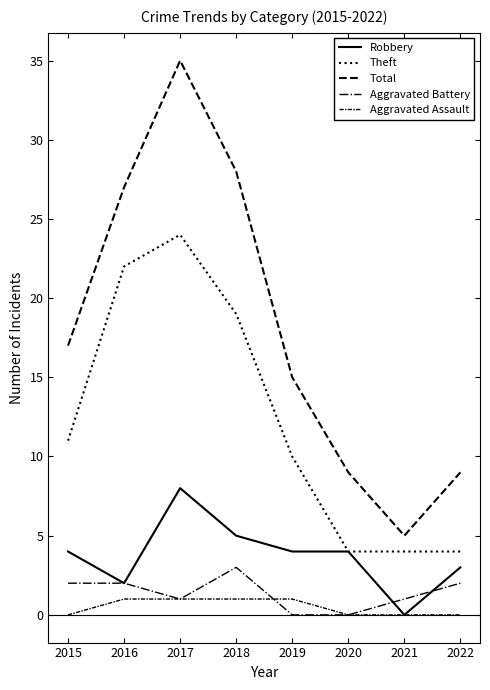

How many Robbery values are between 3 and 5?

5